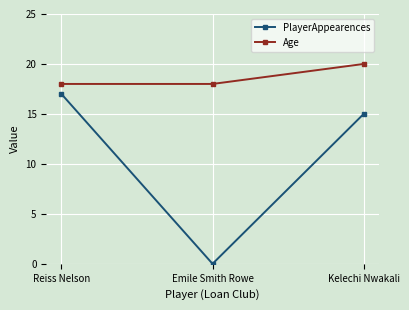

Count the PlayerAppearences values in the range 0 to 17.

3